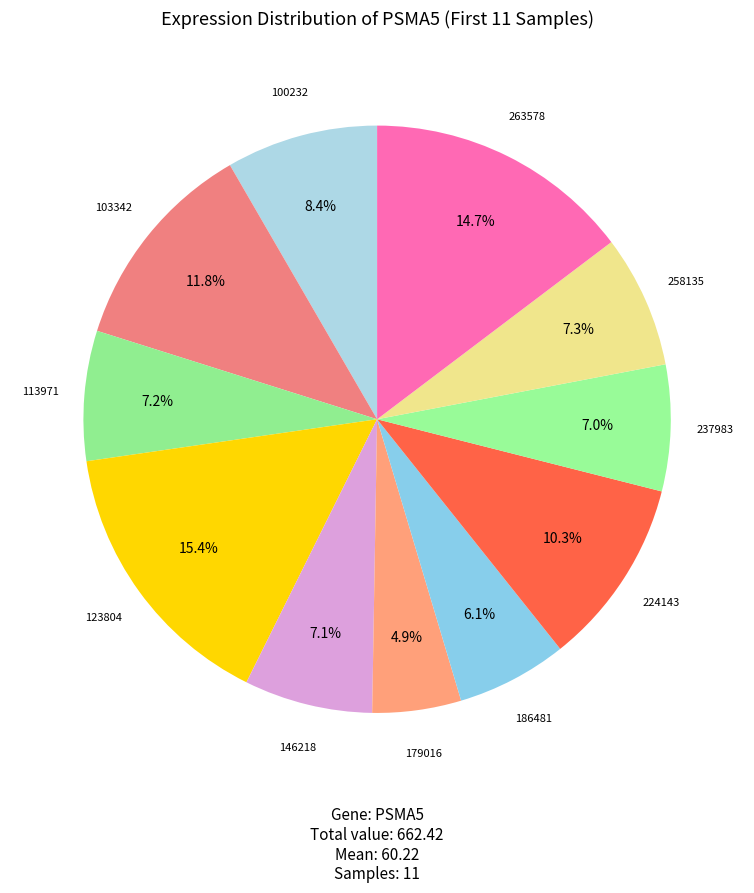

How many slices are in this pie chart?

11